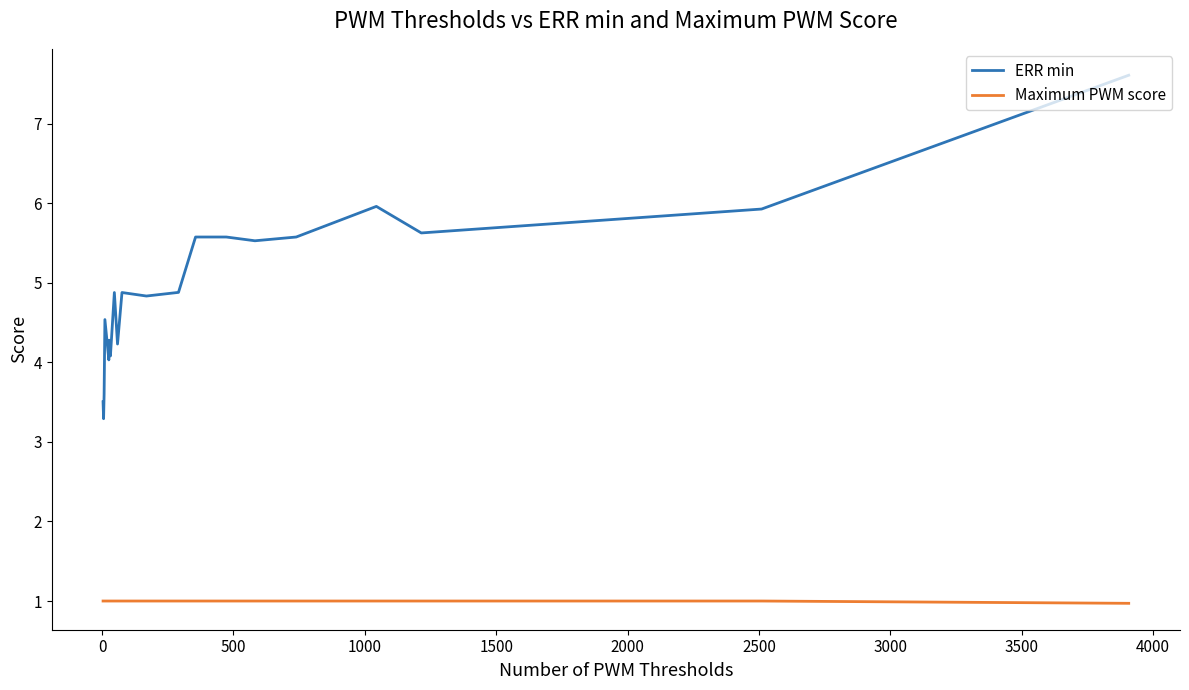

Which series has the largest total across all categories?

ERR min